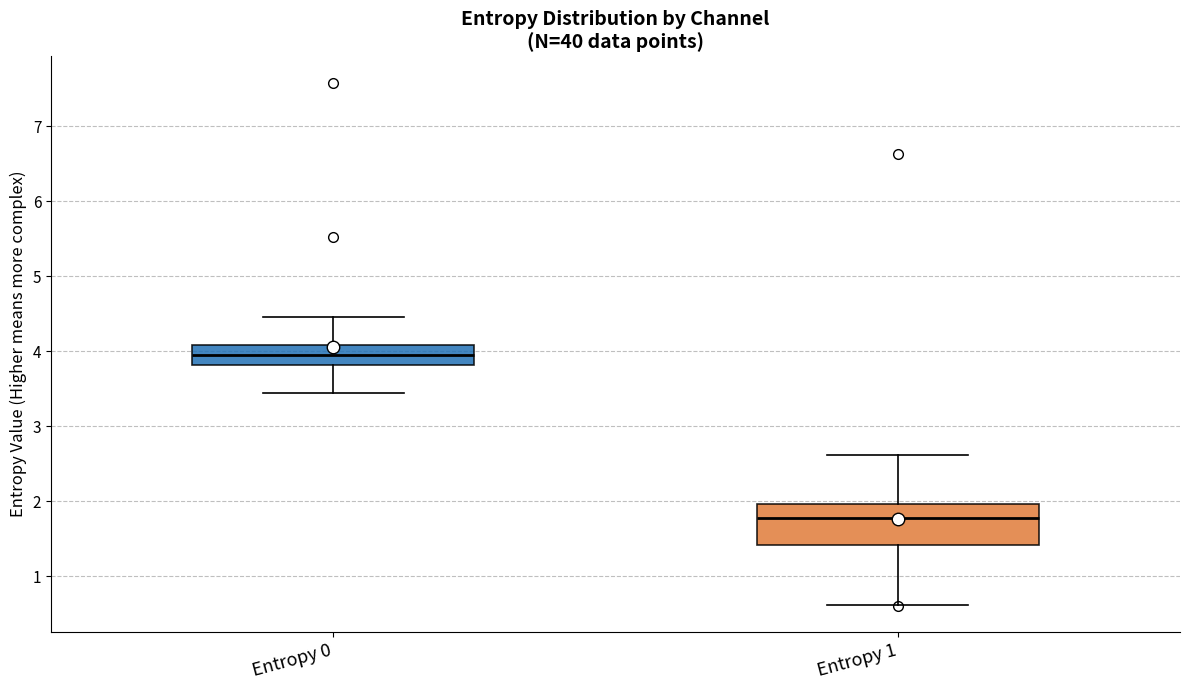

Reading left to right, read every box against the y-axis: the position of its median line, the range the box covers, and the ends of its whiskers. The values are not printed on the chart, so give them approximately, as read against the axis.

Entropy 0: median 4.0, box 3.8 to 4.1, whiskers 3.4 to 4.5
Entropy 1: median 1.8, box 1.4 to 2.0, whiskers 0.6 to 2.6